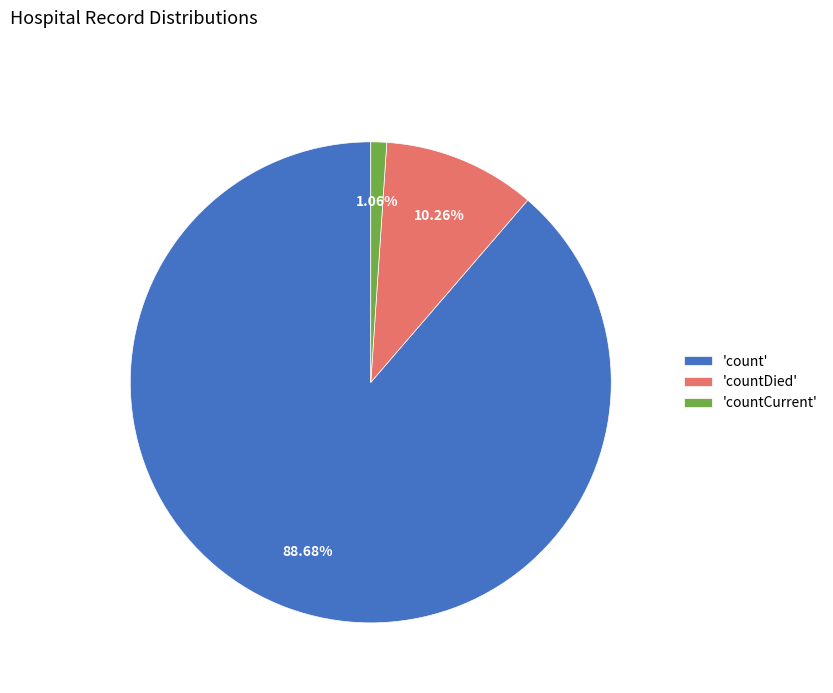

Rank the categories by value from lowest to highest.

'countCurrent', 'countDied', 'count'